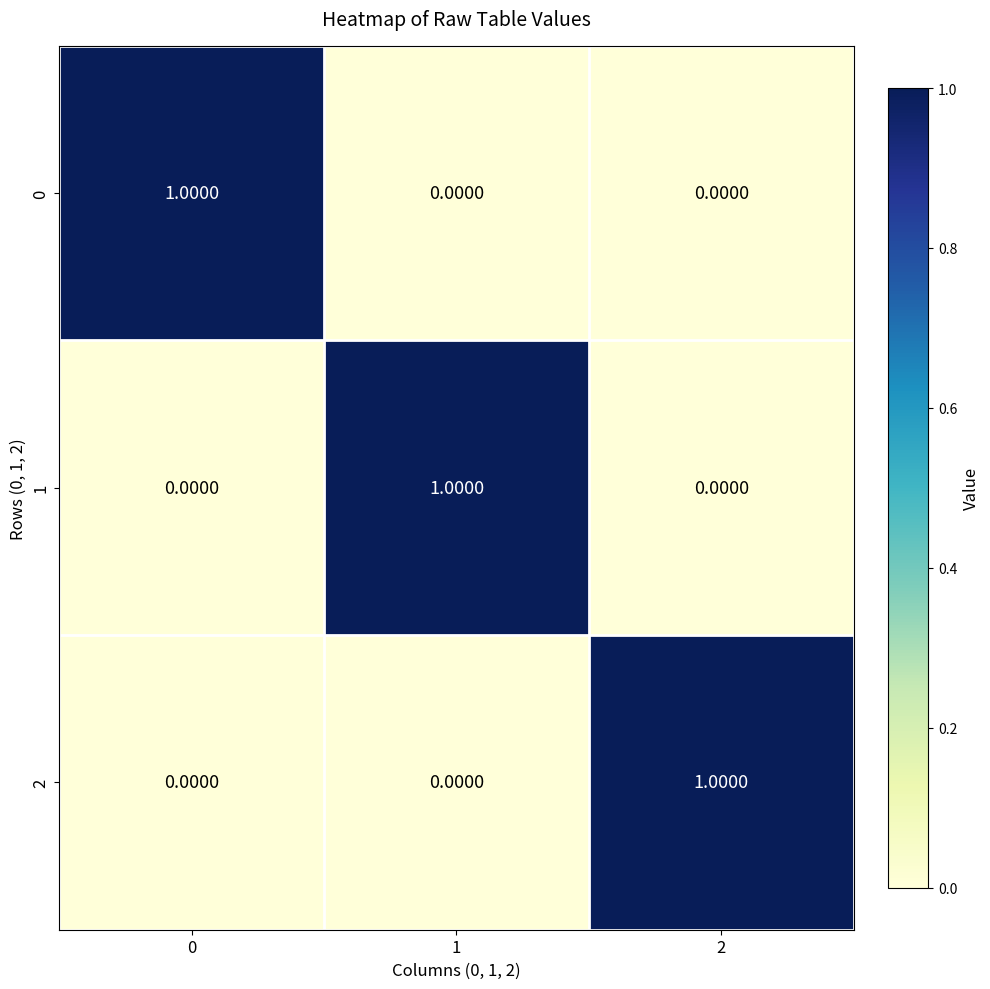

At how many categories does at least one series exceed 0?

3